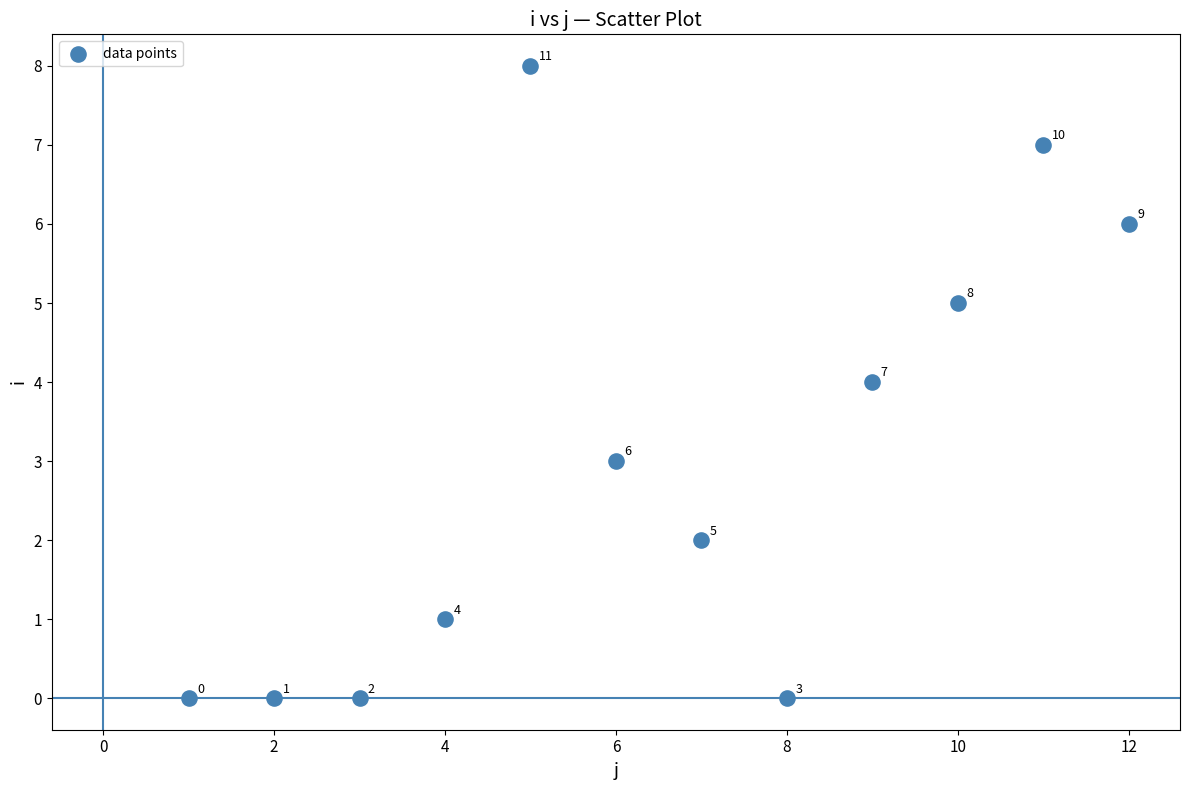

What Y value in the scatter plot is closest to 4?

4